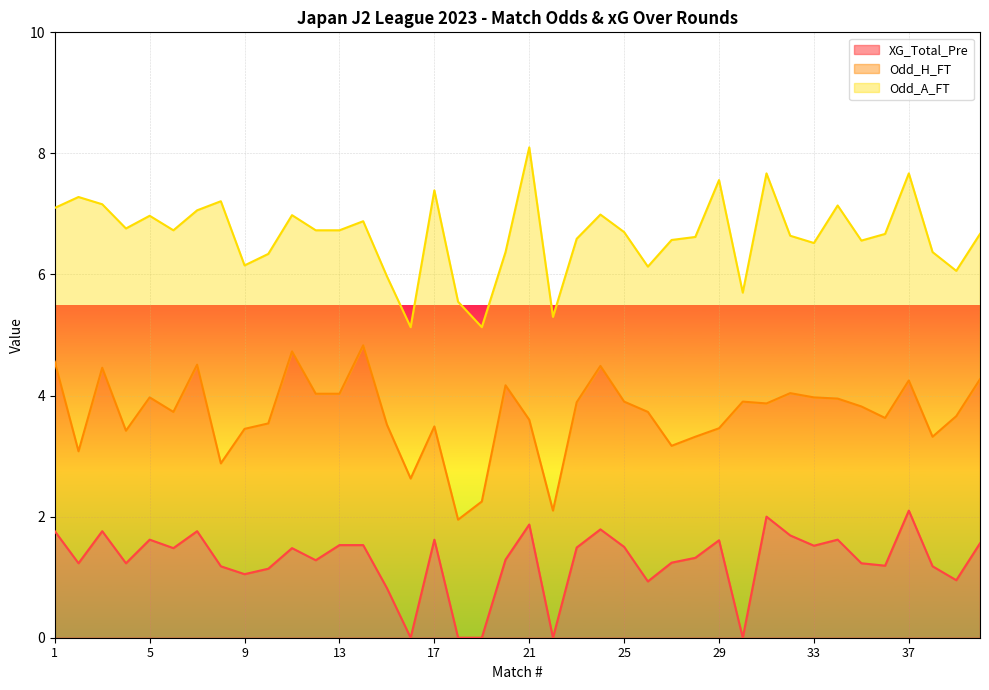

True or false: Odd_A_FT and XG_Total_Pre intersect in this chart.

False